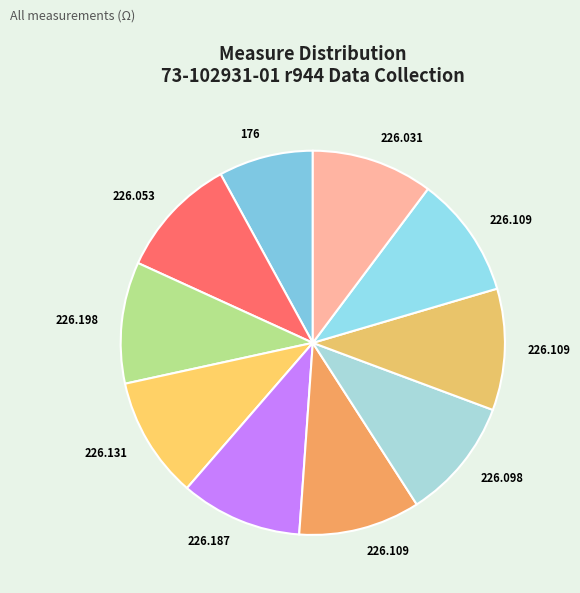

How many segments does this pie chart have?

10